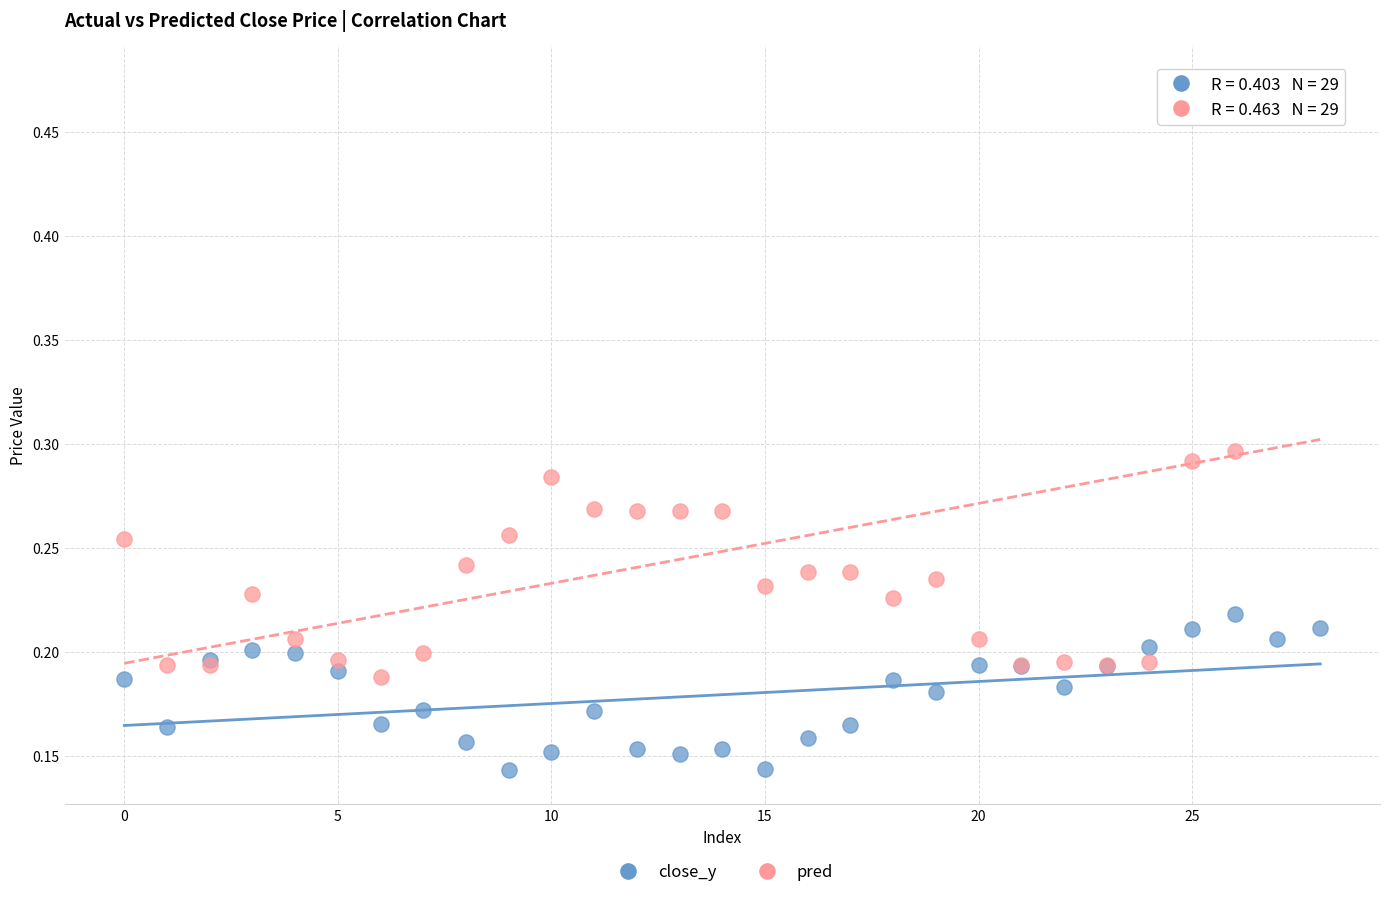

Which series reaches the minimum Y coordinate?

close_y